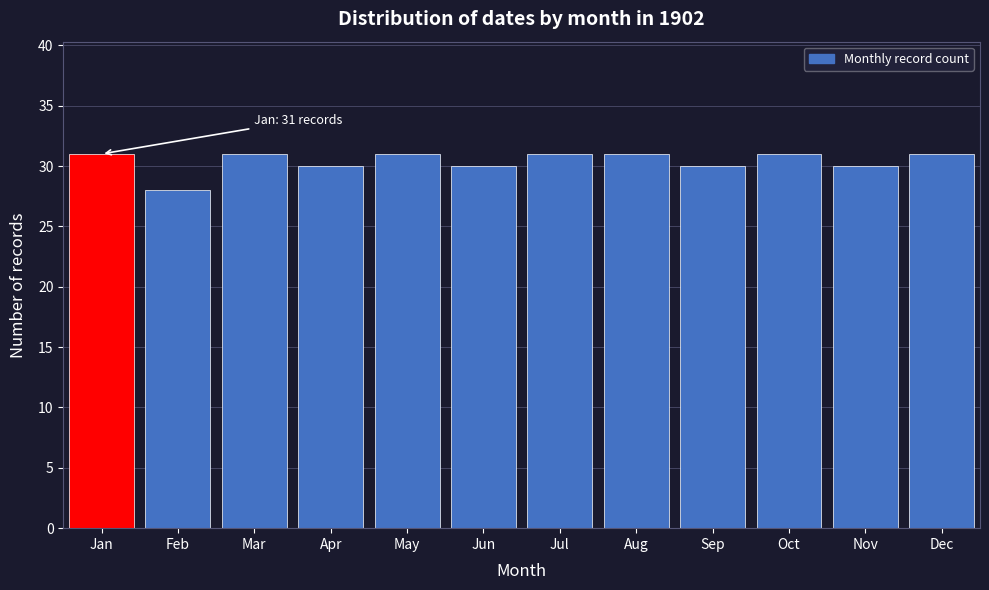

Reading left to right, what are all the values shown in this chart?

31	28	31	30	31	30	31	31	30	31	30	31